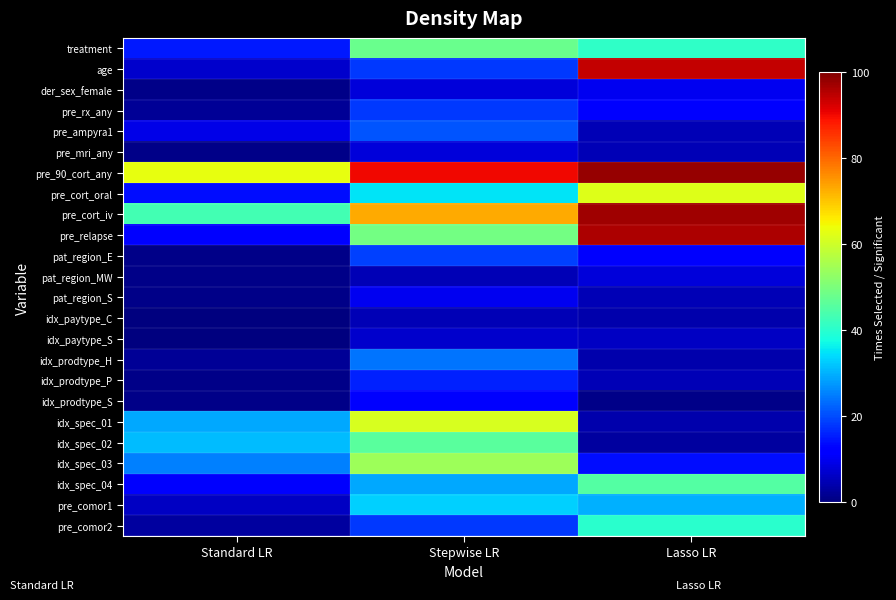

Reading left to right, what are all the values shown in this chart?

treatment: Standard LR=15	Stepwise LR=48	Lasso LR=41
age: Standard LR=7	Stepwise LR=18	Lasso LR=94
der_sex_female: Standard LR=1	Stepwise LR=8	Lasso LR=10
pre_rx_any: Standard LR=2	Stepwise LR=18	Lasso LR=12
pre_ampyra1: Standard LR=9	Stepwise LR=21	Lasso LR=5
pre_mri_any: Standard LR=1	Stepwise LR=8	Lasso LR=5
pre_90_cort_any: Standard LR=63	Stepwise LR=90	Lasso LR=98
pre_cort_oral: Standard LR=14	Stepwise LR=35	Lasso LR=62
pre_cort_iv: Standard LR=43	Stepwise LR=73	Lasso LR=97
pre_relapse: Standard LR=12	Stepwise LR=49	Lasso LR=96
pat_region_E: Standard LR=1	Stepwise LR=19	Lasso LR=11
pat_region_MW: Standard LR=1	Stepwise LR=5	Lasso LR=8
pat_region_S: Standard LR=1	Stepwise LR=10	Lasso LR=5
idx_paytype_C: Standard LR=0	Stepwise LR=5	Lasso LR=4
idx_paytype_S: Standard LR=0	Stepwise LR=7	Lasso LR=6
idx_prodtype_H: Standard LR=2	Stepwise LR=24	Lasso LR=4
idx_prodtype_P: Standard LR=1	Stepwise LR=16	Lasso LR=5
idx_prodtype_S: Standard LR=1	Stepwise LR=12	Lasso LR=1
idx_spec_01: Standard LR=29	Stepwise LR=61	Lasso LR=4
idx_spec_02: Standard LR=31	Stepwise LR=46	Lasso LR=3
idx_spec_03: Standard LR=25	Stepwise LR=54	Lasso LR=14
idx_spec_04: Standard LR=11	Stepwise LR=29	Lasso LR=45
pre_comor1: Standard LR=6	Stepwise LR=33	Lasso LR=30
pre_comor2: Standard LR=3	Stepwise LR=18	Lasso LR=40